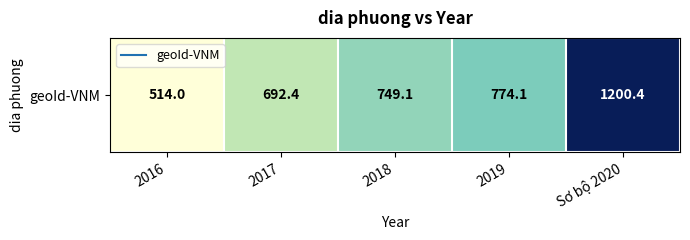

Approximately how many times larger is the value at 2016 compared to 2019?

0.7